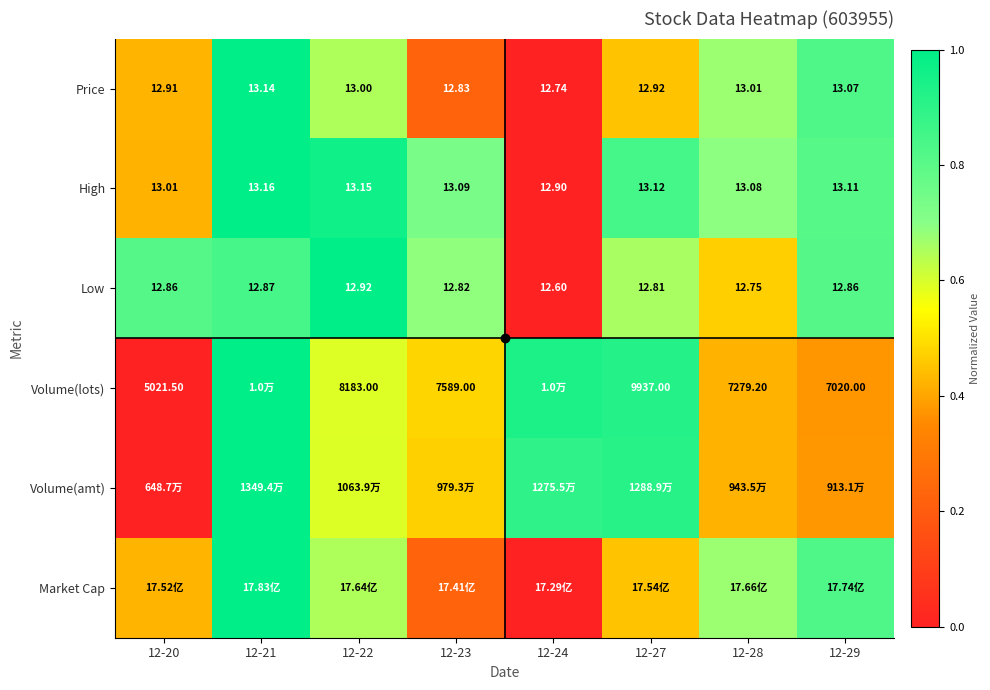

At which category is the sum across all series the highest?

12-21